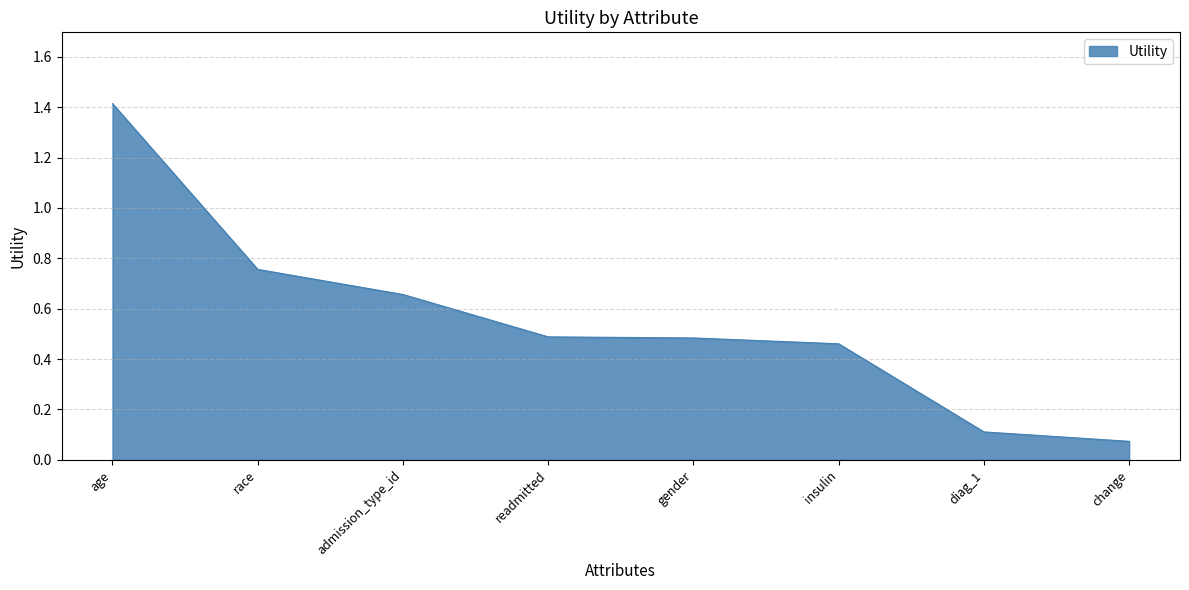

What is the sum of the values at change and age?

1.5